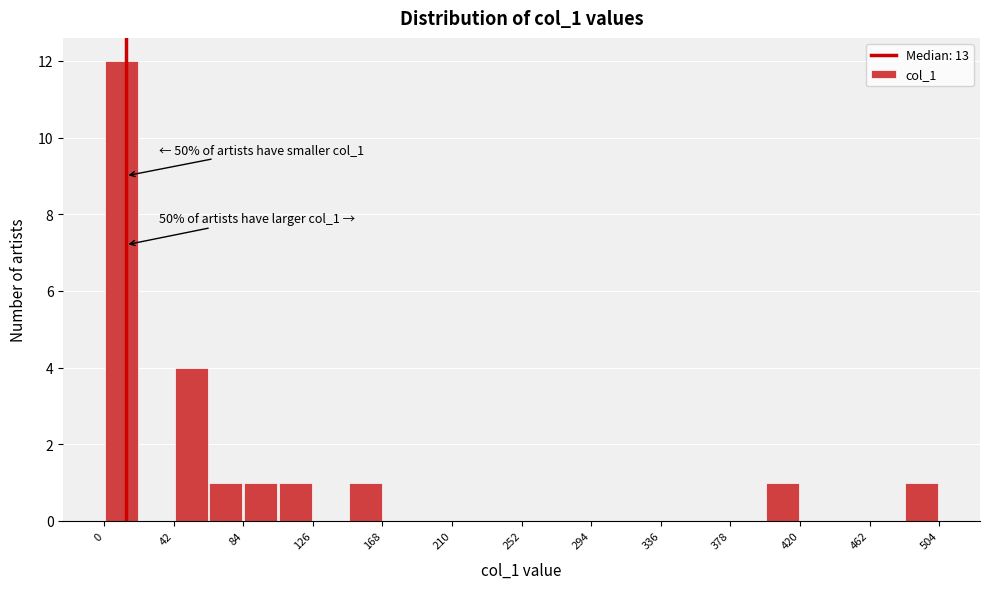

Which range on the x-axis has the tallest bar?

0 to 21